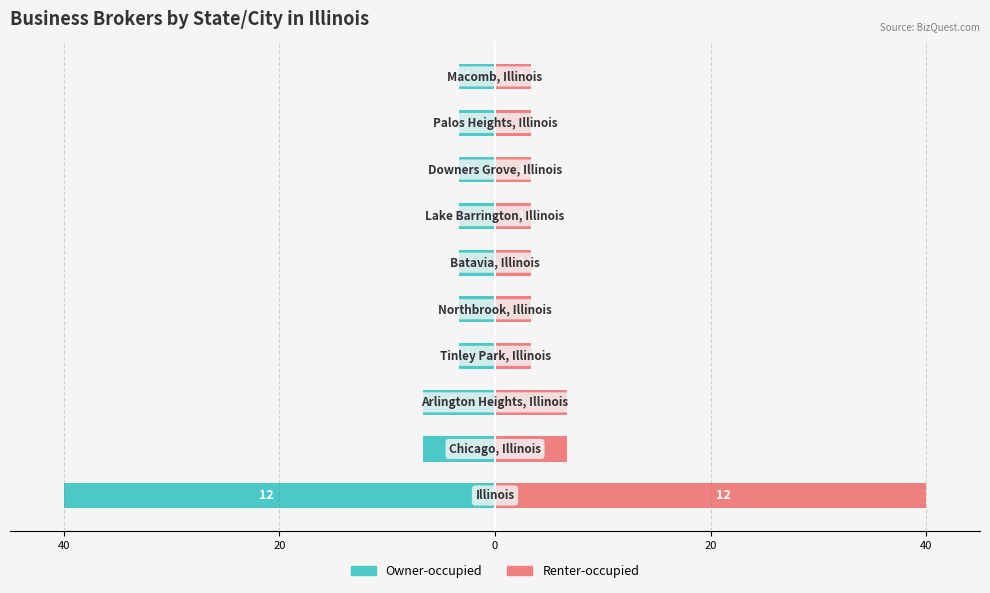

Is the value of Renter-occupied at 8 greater than the value of Owner-occupied at 40?

Yes